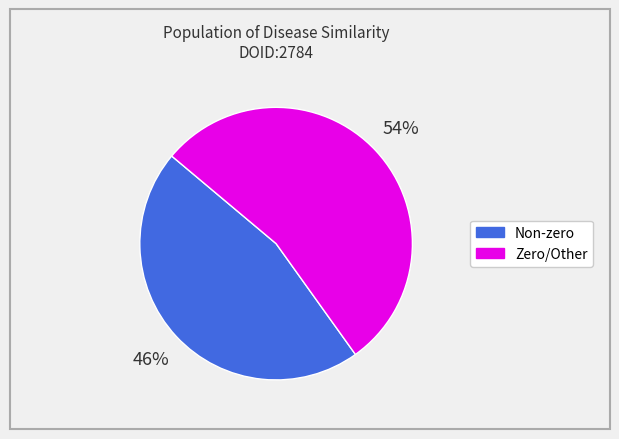

To the nearest percent, what is the average slice percentage?

50%